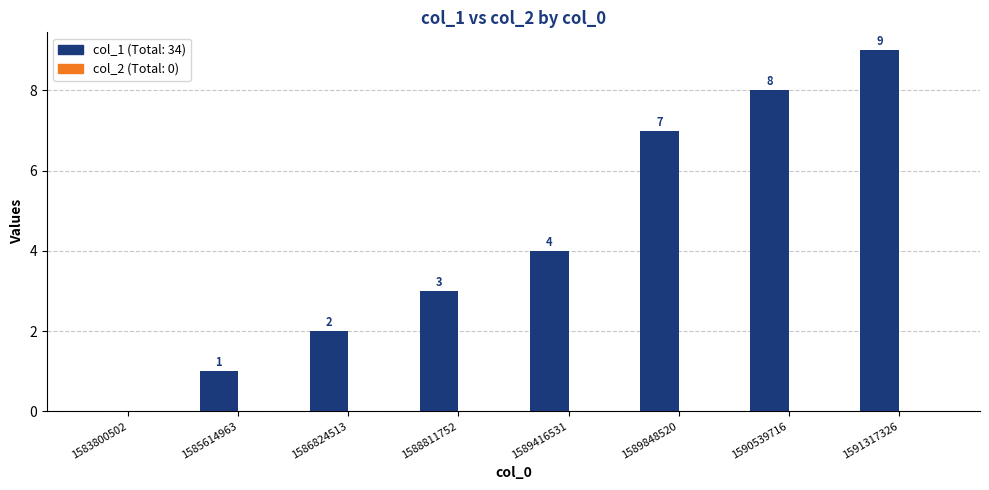

What is the sum of all values?

34